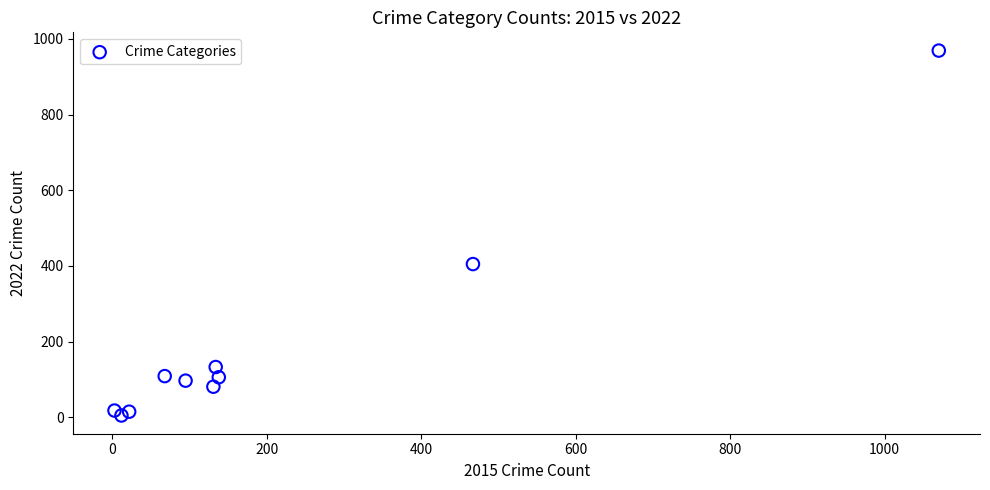

What Y value in the scatter plot is closest to 487?

405